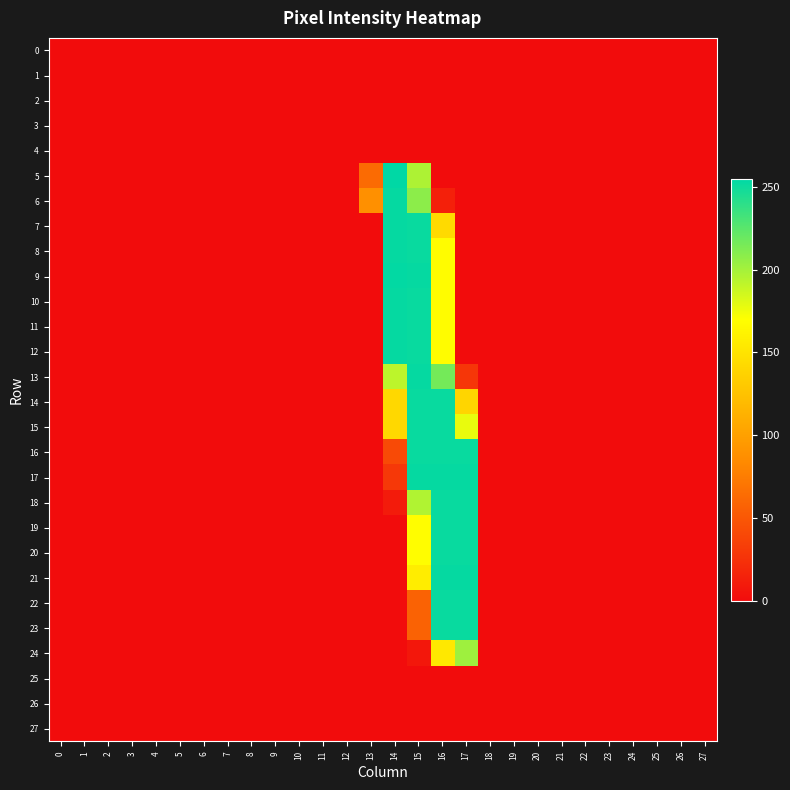

Reading left to right, list all the values displayed in this chart.

0: 0=0	1=0	2=0	3=0	4=0	5=0	6=0	7=0	8=0	9=0	10=0	11=0	12=0	13=0	14=0	15=0	16=0	17=0	18=0	19=0	20=0	21=0	22=0	23=0	24=0	25=0	26=0	27=0
1: 0=0	1=0	2=0	3=0	4=0	5=0	6=0	7=0	8=0	9=0	10=0	11=0	12=0	13=0	14=0	15=0	16=0	17=0	18=0	19=0	20=0	21=0	22=0	23=0	24=0	25=0	26=0	27=0
2: 0=0	1=0	2=0	3=0	4=0	5=0	6=0	7=0	8=0	9=0	10=0	11=0	12=0	13=0	14=0	15=0	16=0	17=0	18=0	19=0	20=0	21=0	22=0	23=0	24=0	25=0	26=0	27=0
3: 0=0	1=0	2=0	3=0	4=0	5=0	6=0	7=0	8=0	9=0	10=0	11=0	12=0	13=0	14=0	15=0	16=0	17=0	18=0	19=0	20=0	21=0	22=0	23=0	24=0	25=0	26=0	27=0
4: 0=0	1=0	2=0	3=0	4=0	5=0	6=0	7=0	8=0	9=0	10=0	11=0	12=0	13=0	14=0	15=0	16=0	17=0	18=0	19=0	20=0	21=0	22=0	23=0	24=0	25=0	26=0	27=0
5: 0=0	1=0	2=0	3=0	4=0	5=0	6=0	7=0	8=0	9=0	10=0	11=0	12=0	13=63	14=255	15=197	16=0	17=0	18=0	19=0	20=0	21=0	22=0	23=0	24=0	25=0	26=0	27=0
6: 0=0	1=0	2=0	3=0	4=0	5=0	6=0	7=0	8=0	9=0	10=0	11=0	12=0	13=88	14=253	15=208	16=13	17=0	18=0	19=0	20=0	21=0	22=0	23=0	24=0	25=0	26=0	27=0
7: 0=0	1=0	2=0	3=0	4=0	5=0	6=0	7=0	8=0	9=0	10=0	11=0	12=0	13=0	14=253	15=252	16=143	17=0	18=0	19=0	20=0	21=0	22=0	23=0	24=0	25=0	26=0	27=0
8: 0=0	1=0	2=0	3=0	4=0	5=0	6=0	7=0	8=0	9=0	10=0	11=0	12=0	13=0	14=253	15=252	16=168	17=0	18=0	19=0	20=0	21=0	22=0	23=0	24=0	25=0	26=0	27=0
9: 0=0	1=0	2=0	3=0	4=0	5=0	6=0	7=0	8=0	9=0	10=0	11=0	12=0	13=0	14=254	15=253	16=168	17=0	18=0	19=0	20=0	21=0	22=0	23=0	24=0	25=0	26=0	27=0
10: 0=0	1=0	2=0	3=0	4=0	5=0	6=0	7=0	8=0	9=0	10=0	11=0	12=0	13=0	14=253	15=252	16=168	17=0	18=0	19=0	20=0	21=0	22=0	23=0	24=0	25=0	26=0	27=0
11: 0=0	1=0	2=0	3=0	4=0	5=0	6=0	7=0	8=0	9=0	10=0	11=0	12=0	13=0	14=253	15=252	16=168	17=0	18=0	19=0	20=0	21=0	22=0	23=0	24=0	25=0	26=0	27=0
12: 0=0	1=0	2=0	3=0	4=0	5=0	6=0	7=0	8=0	9=0	10=0	11=0	12=0	13=0	14=253	15=252	16=168	17=0	18=0	19=0	20=0	21=0	22=0	23=0	24=0	25=0	26=0	27=0
13: 0=0	1=0	2=0	3=0	4=0	5=0	6=0	7=0	8=0	9=0	10=0	11=0	12=0	13=0	14=192	15=253	16=216	17=28	18=0	19=0	20=0	21=0	22=0	23=0	24=0	25=0	26=0	27=0
14: 0=0	1=0	2=0	3=0	4=0	5=0	6=0	7=0	8=0	9=0	10=0	11=0	12=0	13=0	14=141	15=252	16=252	17=139	18=0	19=0	20=0	21=0	22=0	23=0	24=0	25=0	26=0	27=0
15: 0=0	1=0	2=0	3=0	4=0	5=0	6=0	7=0	8=0	9=0	10=0	11=0	12=0	13=0	14=141	15=252	16=252	17=177	18=0	19=0	20=0	21=0	22=0	23=0	24=0	25=0	26=0	27=0
16: 0=0	1=0	2=0	3=0	4=0	5=0	6=0	7=0	8=0	9=0	10=0	11=0	12=0	13=0	14=41	15=252	16=252	17=252	18=0	19=0	20=0	21=0	22=0	23=0	24=0	25=0	26=0	27=0
17: 0=0	1=0	2=0	3=0	4=0	5=0	6=0	7=0	8=0	9=0	10=0	11=0	12=0	13=0	14=29	15=253	16=253	17=253	18=0	19=0	20=0	21=0	22=0	23=0	24=0	25=0	26=0	27=0
18: 0=0	1=0	2=0	3=0	4=0	5=0	6=0	7=0	8=0	9=0	10=0	11=0	12=0	13=0	14=10	15=196	16=252	17=252	18=0	19=0	20=0	21=0	22=0	23=0	24=0	25=0	26=0	27=0
19: 0=0	1=0	2=0	3=0	4=0	5=0	6=0	7=0	8=0	9=0	10=0	11=0	12=0	13=0	14=0	15=169	16=252	17=252	18=0	19=0	20=0	21=0	22=0	23=0	24=0	25=0	26=0	27=0
20: 0=0	1=0	2=0	3=0	4=0	5=0	6=0	7=0	8=0	9=0	10=0	11=0	12=0	13=0	14=0	15=169	16=252	17=252	18=0	19=0	20=0	21=0	22=0	23=0	24=0	25=0	26=0	27=0
21: 0=0	1=0	2=0	3=0	4=0	5=0	6=0	7=0	8=0	9=0	10=0	11=0	12=0	13=0	14=0	15=157	16=253	17=253	18=0	19=0	20=0	21=0	22=0	23=0	24=0	25=0	26=0	27=0
22: 0=0	1=0	2=0	3=0	4=0	5=0	6=0	7=0	8=0	9=0	10=0	11=0	12=0	13=0	14=0	15=57	16=252	17=252	18=0	19=0	20=0	21=0	22=0	23=0	24=0	25=0	26=0	27=0
23: 0=0	1=0	2=0	3=0	4=0	5=0	6=0	7=0	8=0	9=0	10=0	11=0	12=0	13=0	14=0	15=57	16=252	17=252	18=0	19=0	20=0	21=0	22=0	23=0	24=0	25=0	26=0	27=0
24: 0=0	1=0	2=0	3=0	4=0	5=0	6=0	7=0	8=0	9=0	10=0	11=0	12=0	13=0	14=0	15=7	16=153	17=202	18=0	19=0	20=0	21=0	22=0	23=0	24=0	25=0	26=0	27=0
25: 0=0	1=0	2=0	3=0	4=0	5=0	6=0	7=0	8=0	9=0	10=0	11=0	12=0	13=0	14=0	15=0	16=0	17=0	18=0	19=0	20=0	21=0	22=0	23=0	24=0	25=0	26=0	27=0
26: 0=0	1=0	2=0	3=0	4=0	5=0	6=0	7=0	8=0	9=0	10=0	11=0	12=0	13=0	14=0	15=0	16=0	17=0	18=0	19=0	20=0	21=0	22=0	23=0	24=0	25=0	26=0	27=0
27: 0=0	1=0	2=0	3=0	4=0	5=0	6=0	7=0	8=0	9=0	10=0	11=0	12=0	13=0	14=0	15=0	16=0	17=0	18=0	19=0	20=0	21=0	22=0	23=0	24=0	25=0	26=0	27=0